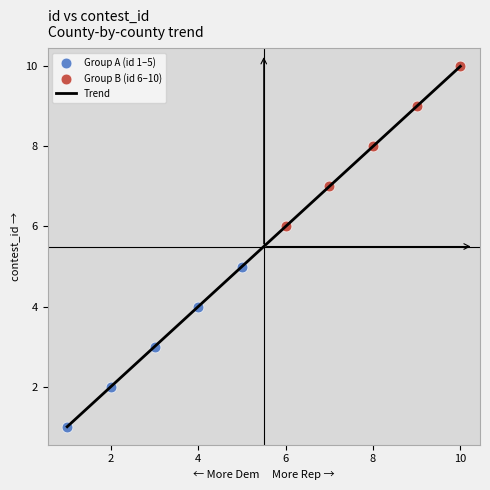

What is the maximum value shown in the chart?

10.0